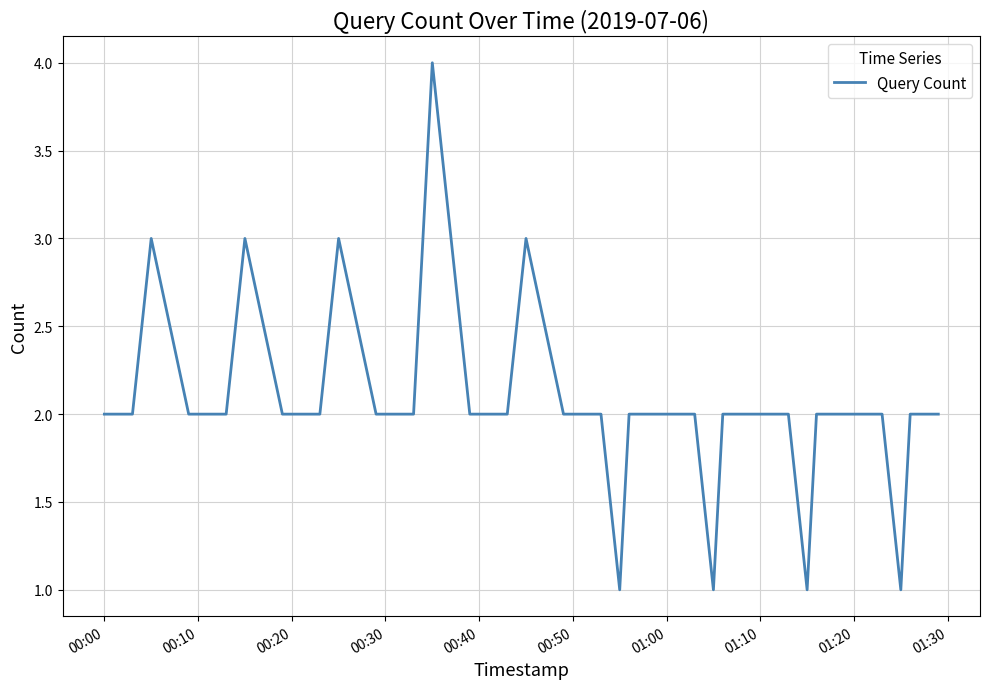

Count the values in the range 2 to 3.

35